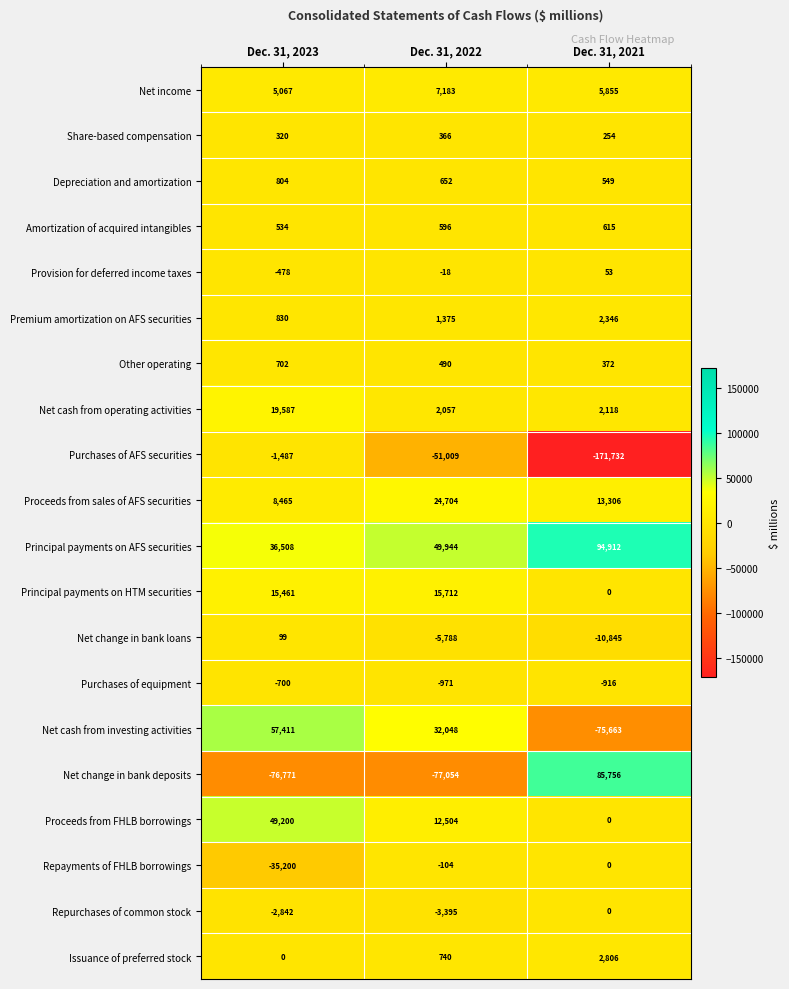

What is the difference between the highest and lowest values at Dec. 31, 2021?

266644